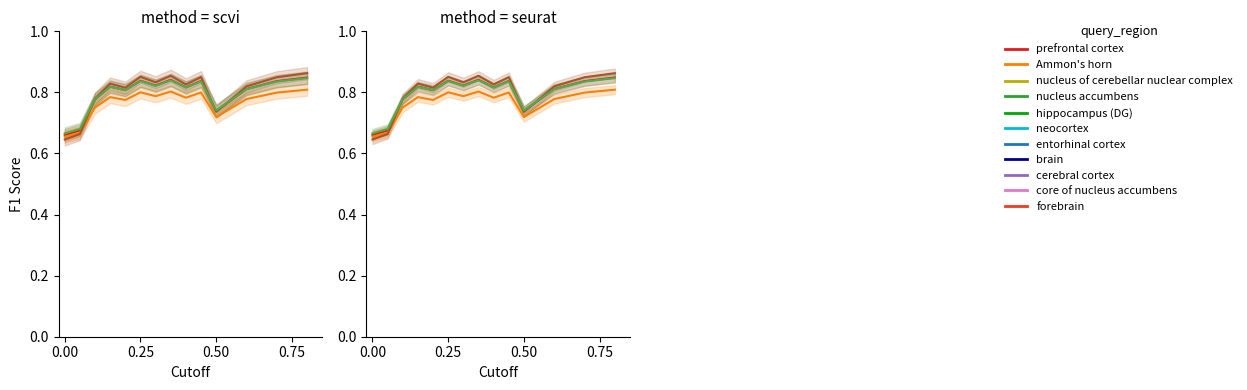

How many intersections are there between nucleus accumbens and prefrontal cortex?

3